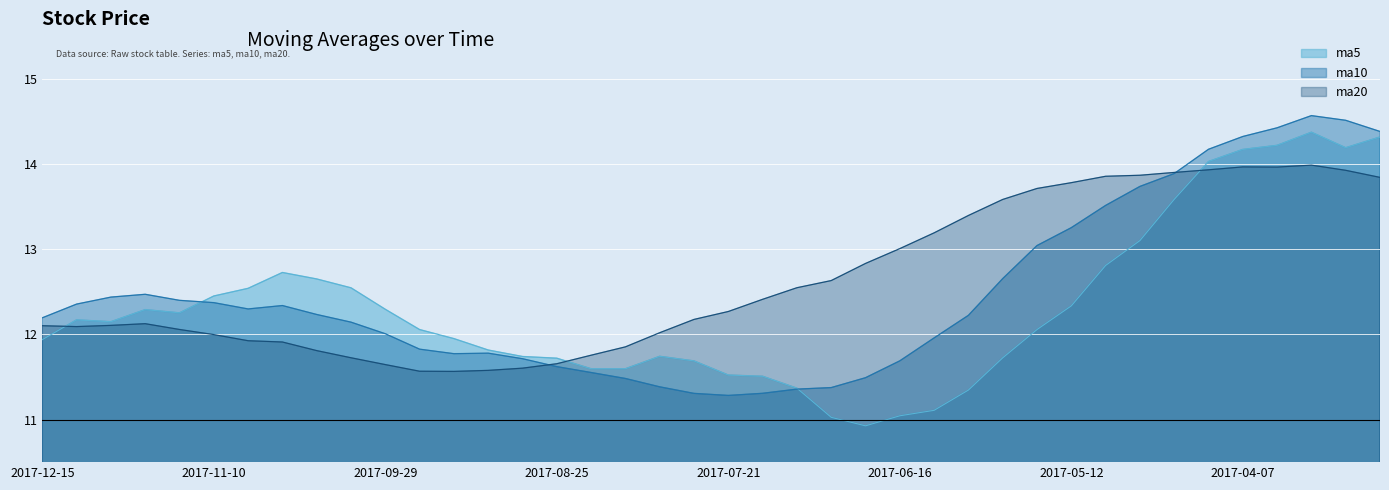

What is the value of the ma10 point at the 24th from the left?

11.4